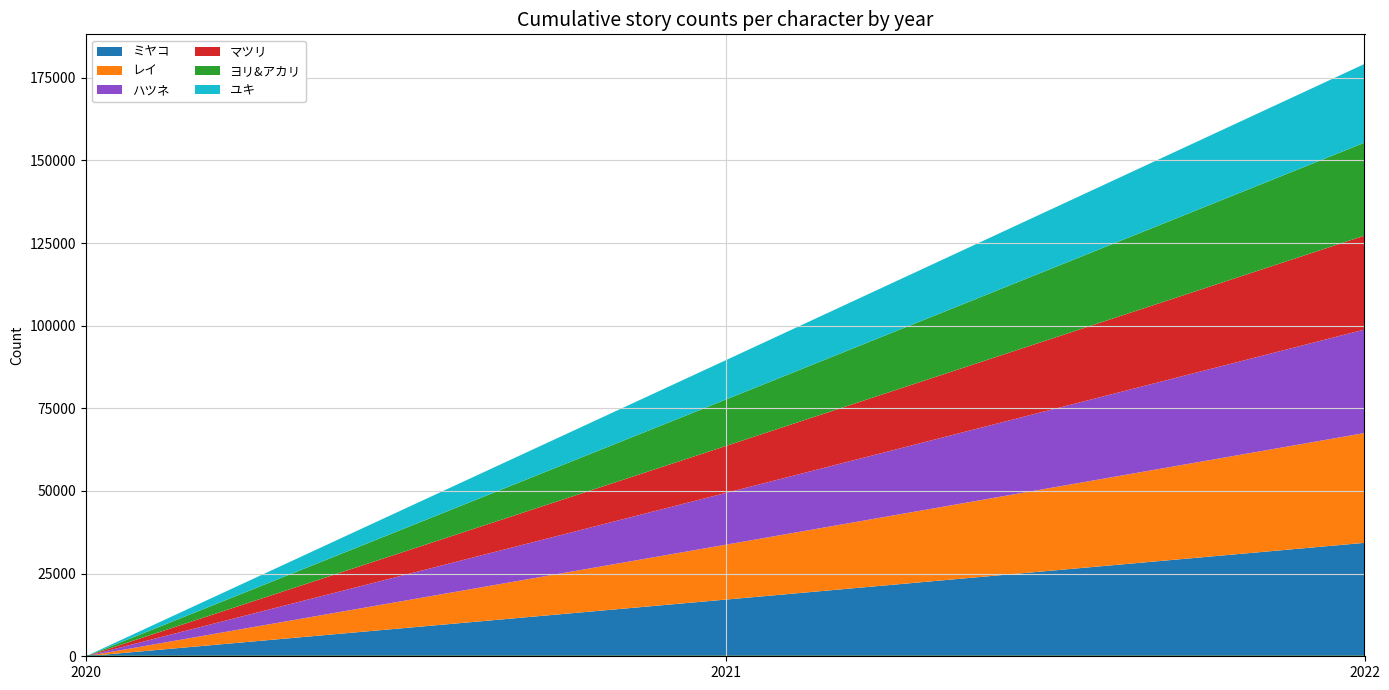

Does the chart have visible grid lines?

Yes